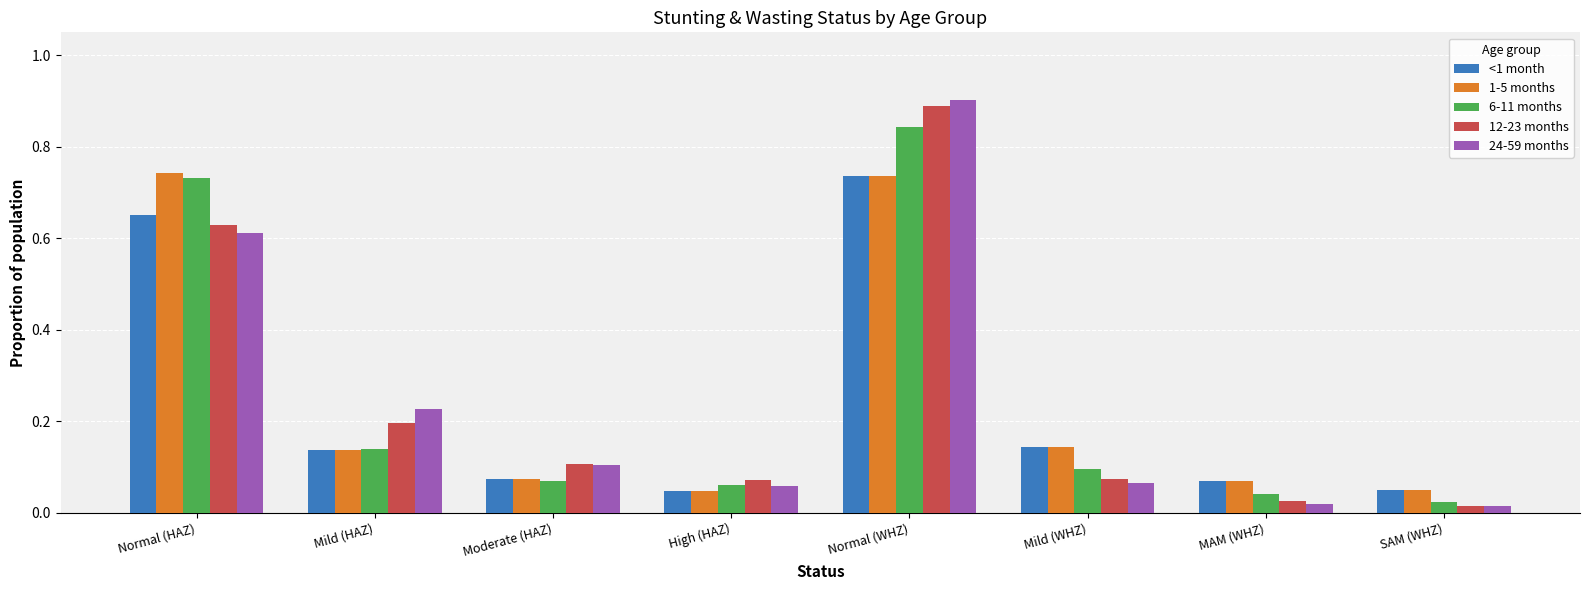

Which series has the widest spread of values?

24-59 months